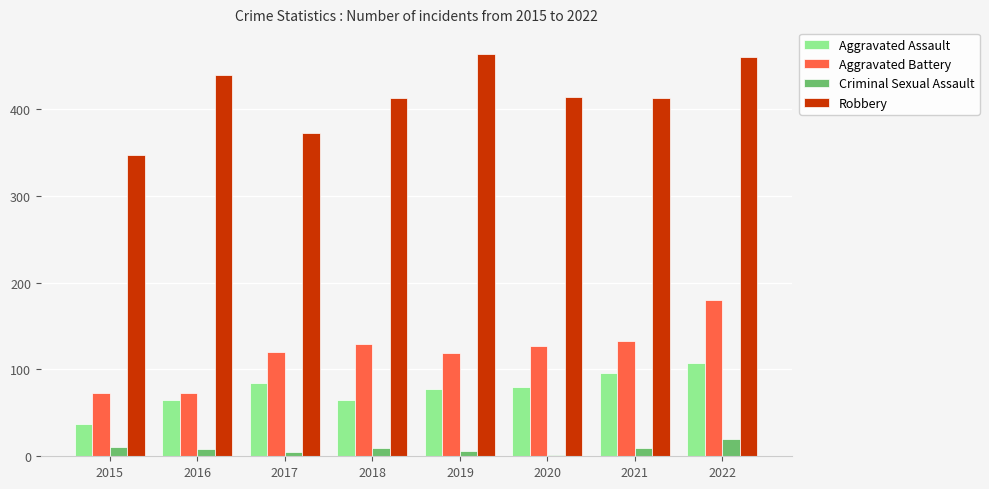

Rank the series at 2016 from highest to lowest value.

Robbery, Aggravated Battery, Aggravated Assault, Criminal Sexual Assault